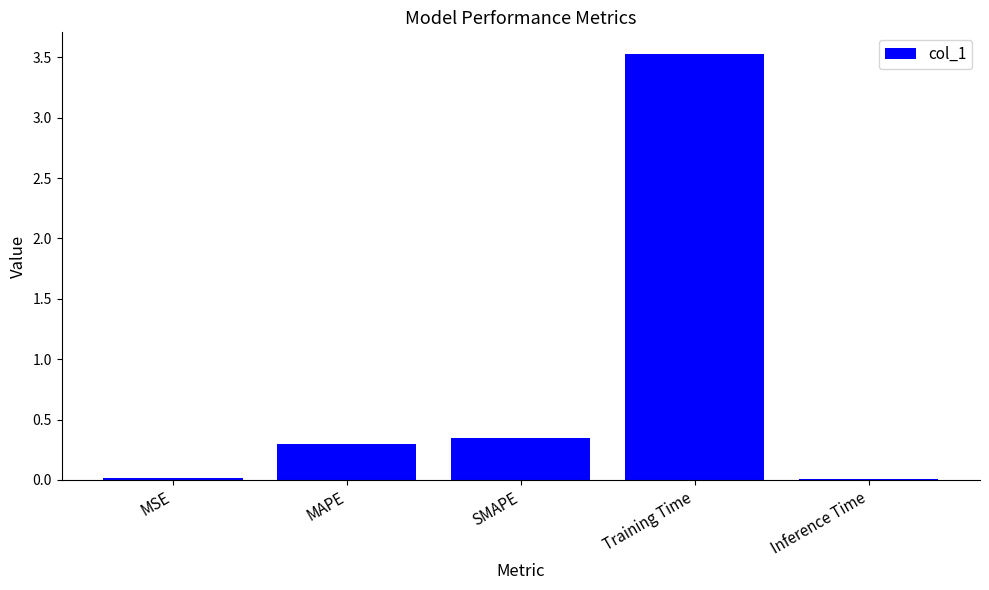

True or false: the data shows 0.0 at Inference Time.

True